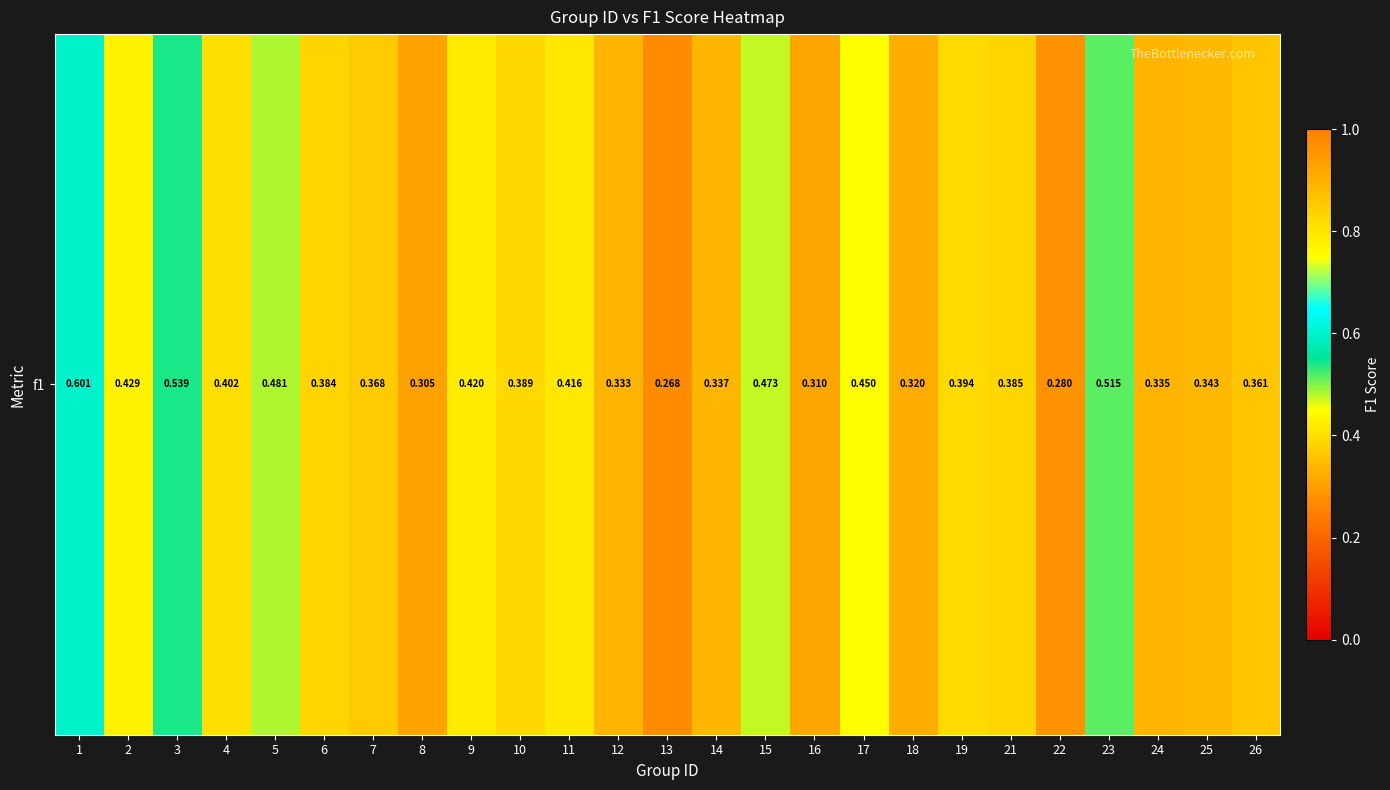

Reading right to left, extract all data points from this chart.

0.4	0.3	0.3	0.5	0.3	0.4	0.4	0.3	0.5	0.3	0.5	0.3	0.3	0.3	0.4	0.4	0.4	0.3	0.4	0.4	0.5	0.4	0.5	0.4	0.6